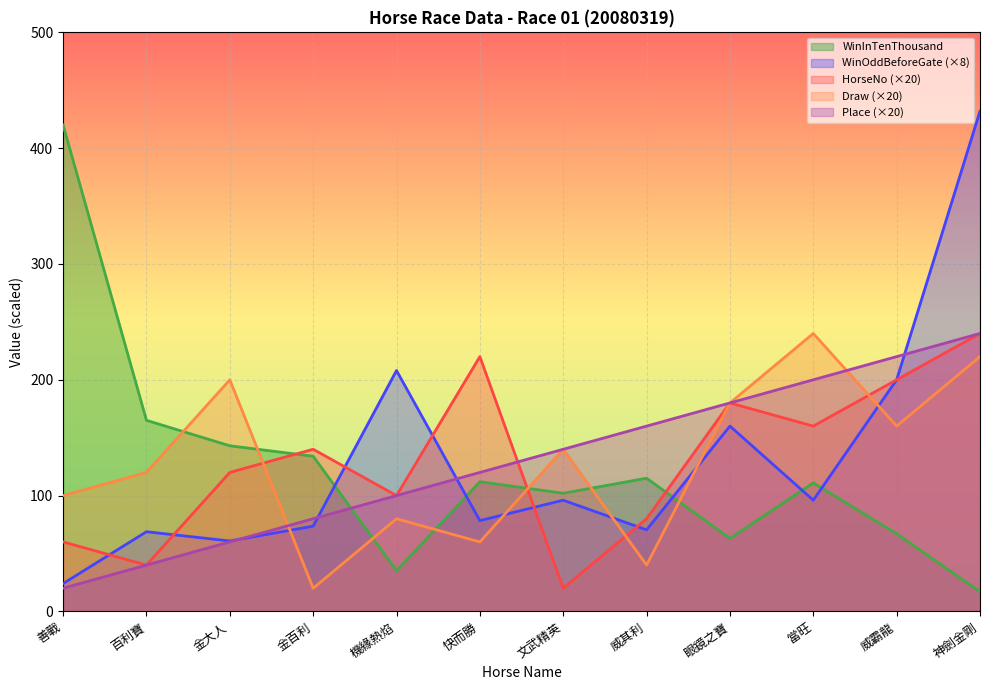

True or false: Place and Draw intersect in this chart.

True